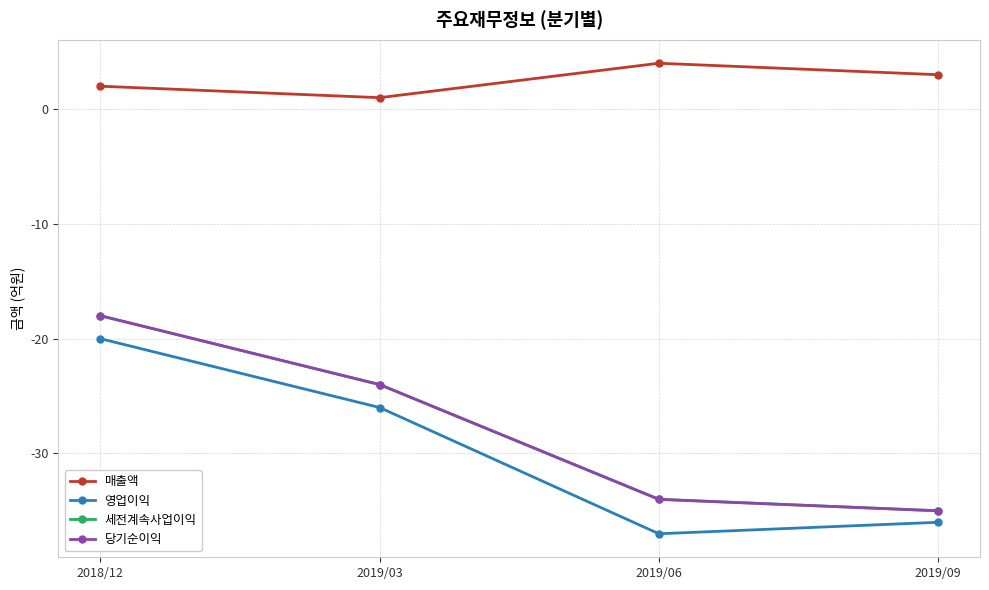

True or false: 세전계속사업이익 and 당기순이익 cross at least once.

False